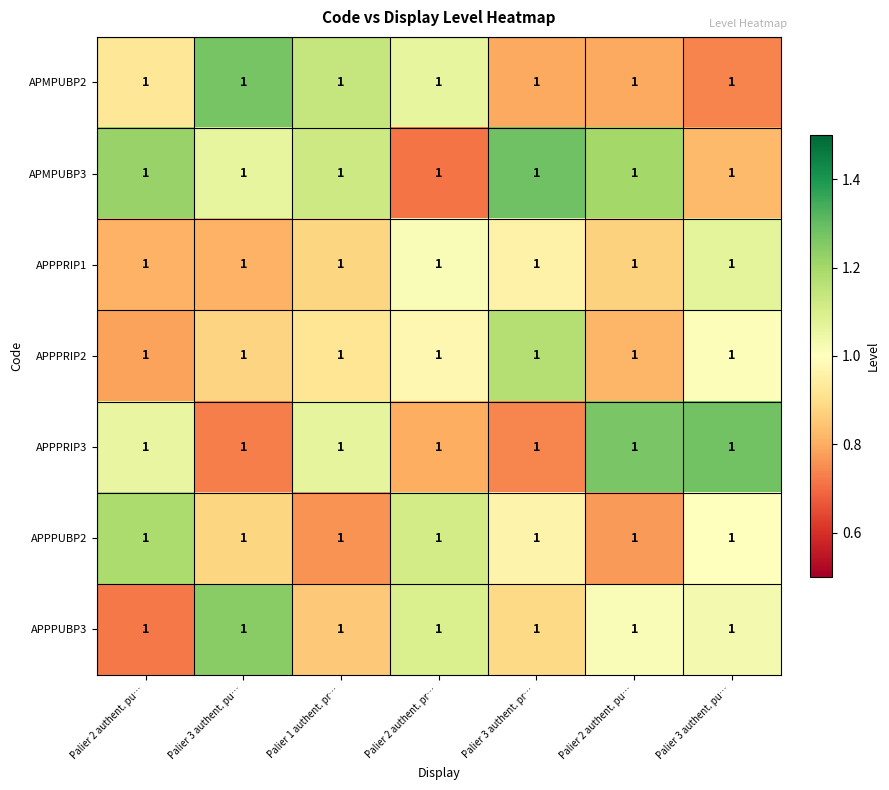

Reading right to left, extract all data points from this chart.

APMPUBP2: Palier 3 authent. pu…=1.0	Palier 2 authent. pu…=1.0	Palier 3 authent. pr…=1.0	Palier 2 authent. pr…=1.0	Palier 1 authent. pr…=1.0	Palier 3 authent. pu…=1.0	Palier 2 authent. pu…=1.0
APMPUBP3: Palier 3 authent. pu…=1.0	Palier 2 authent. pu…=1.0	Palier 3 authent. pr…=1.0	Palier 2 authent. pr…=1.0	Palier 1 authent. pr…=1.0	Palier 3 authent. pu…=1.0	Palier 2 authent. pu…=1.0
APPPRIP1: Palier 3 authent. pu…=1.0	Palier 2 authent. pu…=1.0	Palier 3 authent. pr…=1.0	Palier 2 authent. pr…=1.0	Palier 1 authent. pr…=1.0	Palier 3 authent. pu…=1.0	Palier 2 authent. pu…=1.0
APPPRIP2: Palier 3 authent. pu…=1.0	Palier 2 authent. pu…=1.0	Palier 3 authent. pr…=1.0	Palier 2 authent. pr…=1.0	Palier 1 authent. pr…=1.0	Palier 3 authent. pu…=1.0	Palier 2 authent. pu…=1.0
APPPRIP3: Palier 3 authent. pu…=1.0	Palier 2 authent. pu…=1.0	Palier 3 authent. pr…=1.0	Palier 2 authent. pr…=1.0	Palier 1 authent. pr…=1.0	Palier 3 authent. pu…=1.0	Palier 2 authent. pu…=1.0
APPPUBP2: Palier 3 authent. pu…=1.0	Palier 2 authent. pu…=1.0	Palier 3 authent. pr…=1.0	Palier 2 authent. pr…=1.0	Palier 1 authent. pr…=1.0	Palier 3 authent. pu…=1.0	Palier 2 authent. pu…=1.0
APPPUBP3: Palier 3 authent. pu…=1.0	Palier 2 authent. pu…=1.0	Palier 3 authent. pr…=1.0	Palier 2 authent. pr…=1.0	Palier 1 authent. pr…=1.0	Palier 3 authent. pu…=1.0	Palier 2 authent. pu…=1.0